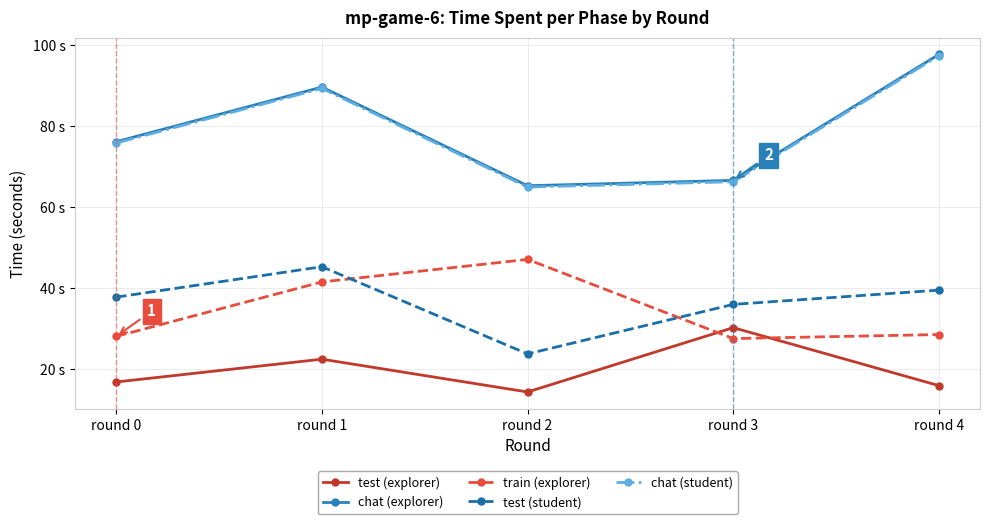

What are all the series names shown in the legend?

test (explorer), chat (explorer), train (explorer), test (student), chat (student)